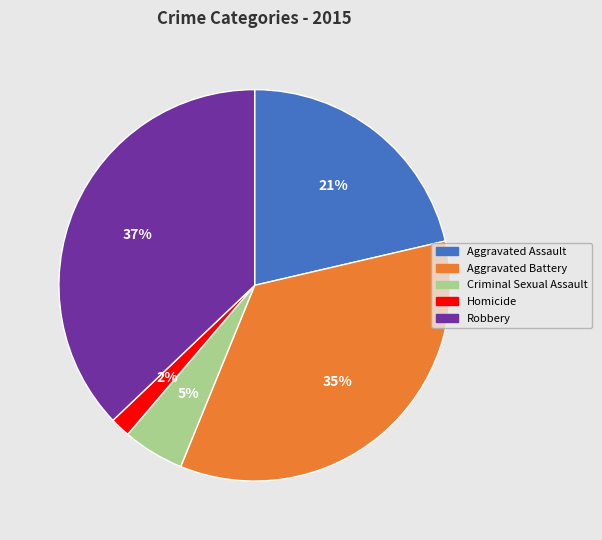

What is the largest slice in the pie chart?

Robbery